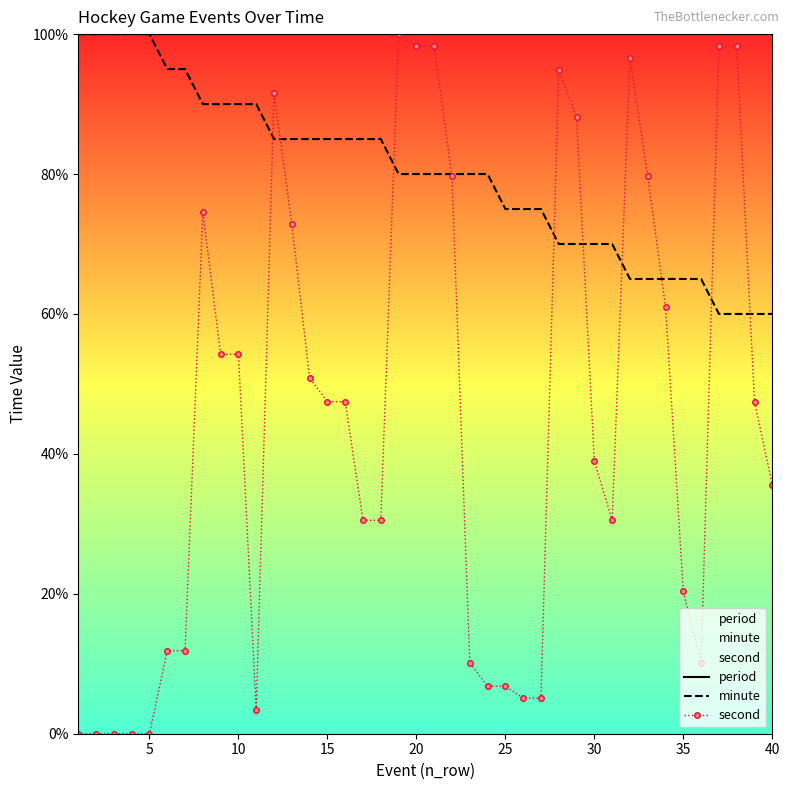

What is the total value across all series at 5?

200.0